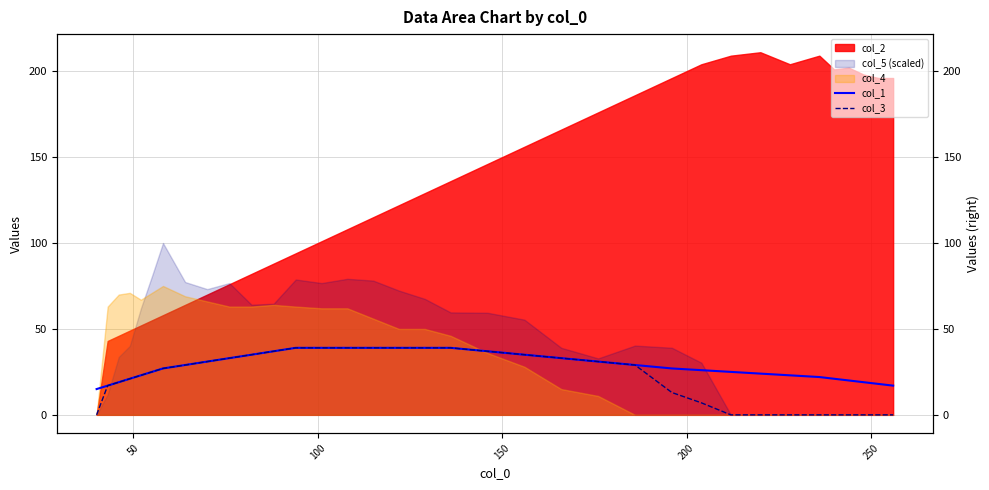

True or false: col_3 and col_1 cross at least once.

False